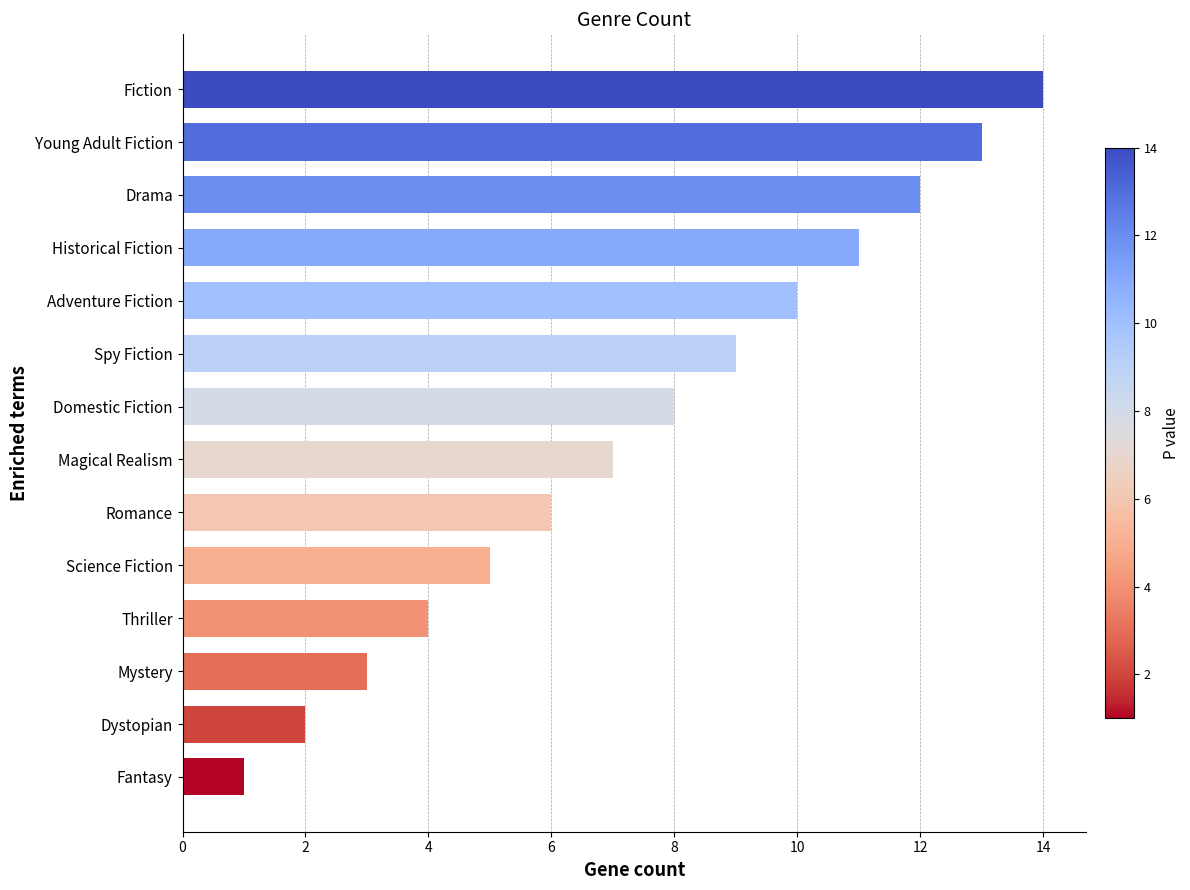

True or false: the data shows 13 at Young Adult Fiction.

True